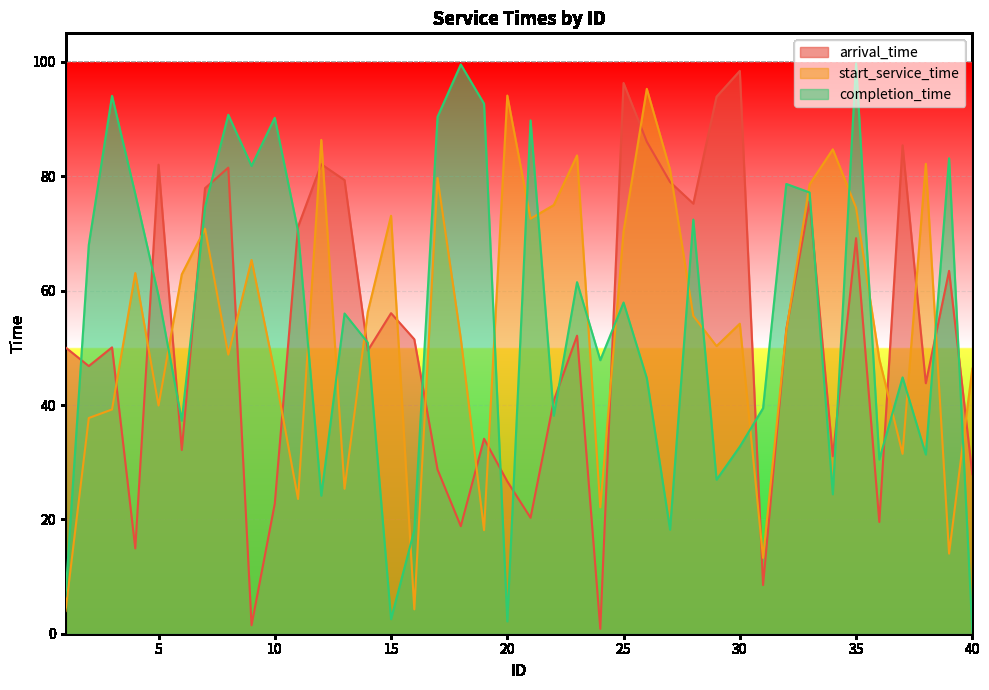

Rank the series by their maximum value, from highest to lowest.

completion_time, arrival_time, start_service_time